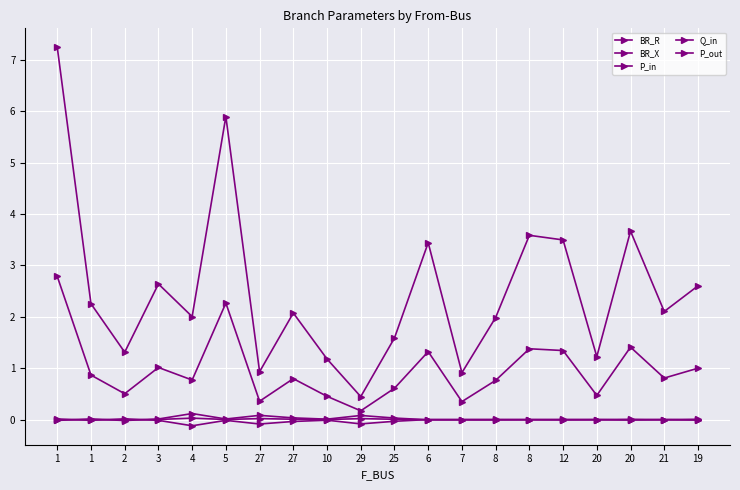

Is this an area chart (filled region under the line)?

No